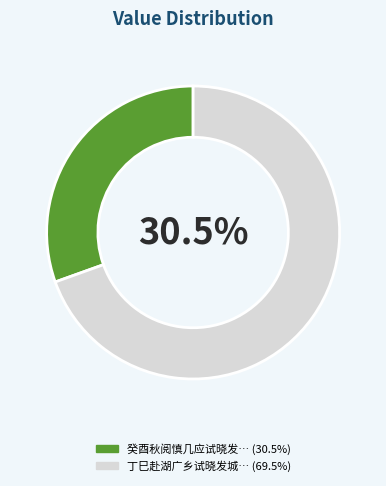

Is 丁巳赴湖广乡试晓发城月驿待友人周景沂不至诗以督之 the majority of the pie?

Yes